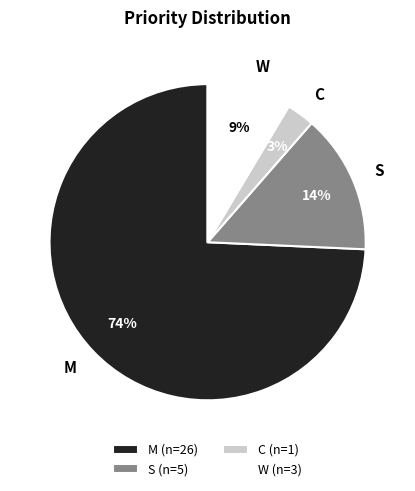

What percentage is the S slice, to the nearest percent?

14%